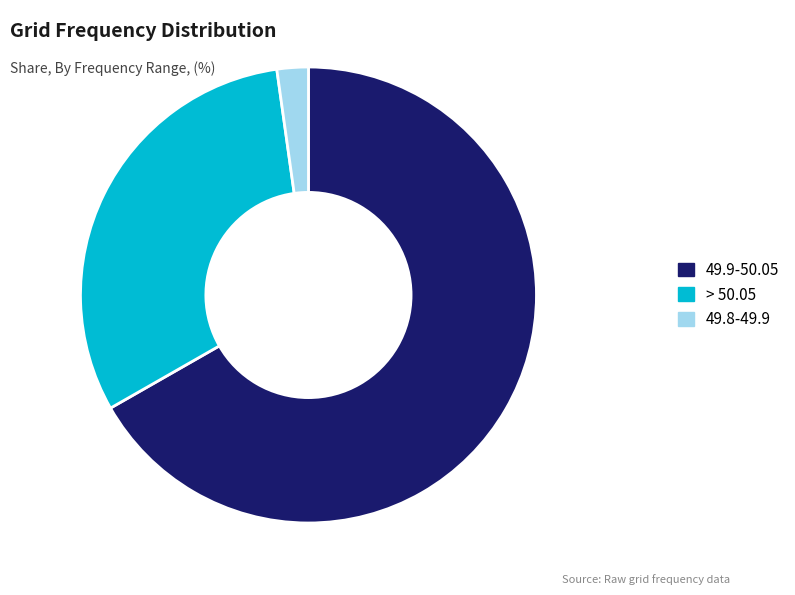

True or false: > 50.05 accounts for 25% of the total.

False